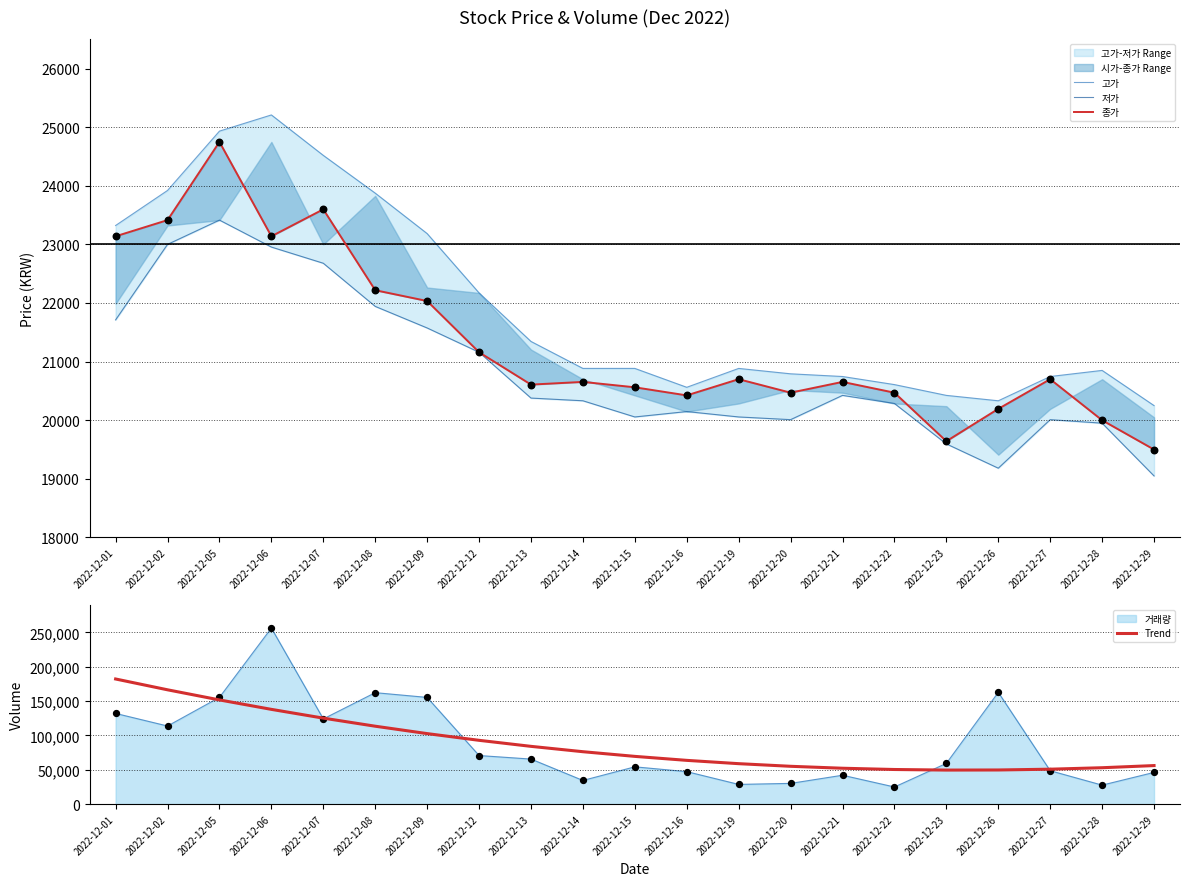

What is the total value across all series at 2022-12-19?

120492.2